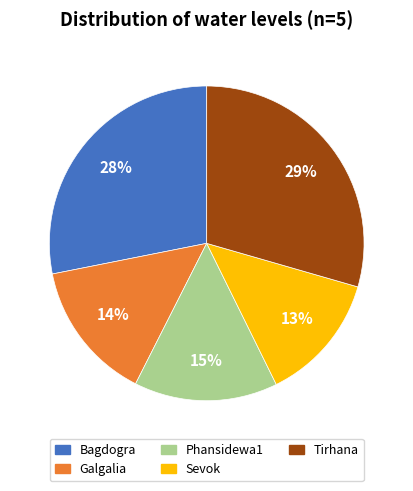

What percentage is the Phansidewa1 slice, to the nearest percent?

15%